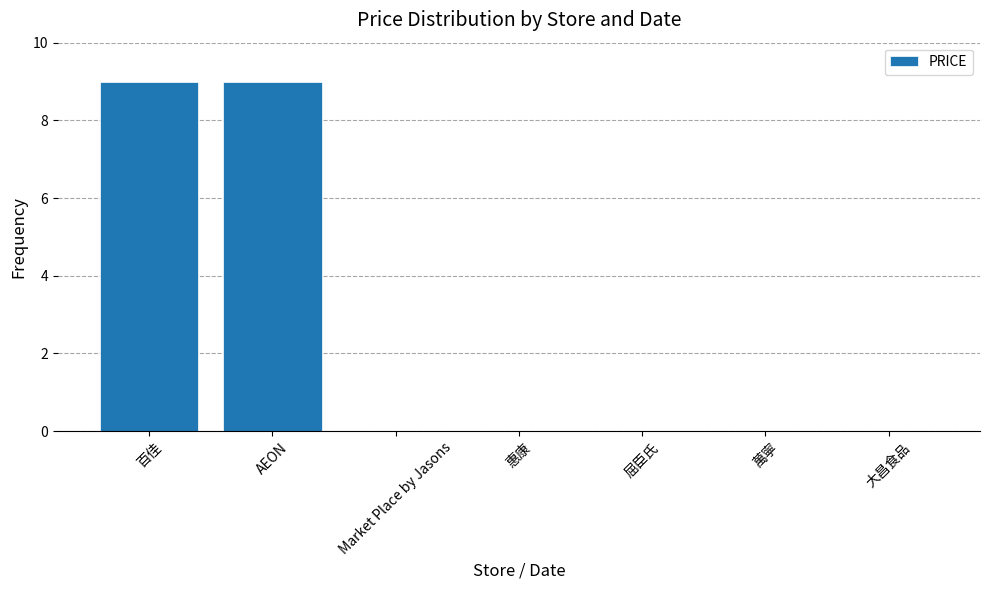

True or false: the data shows -4 at 屈臣氏.

False